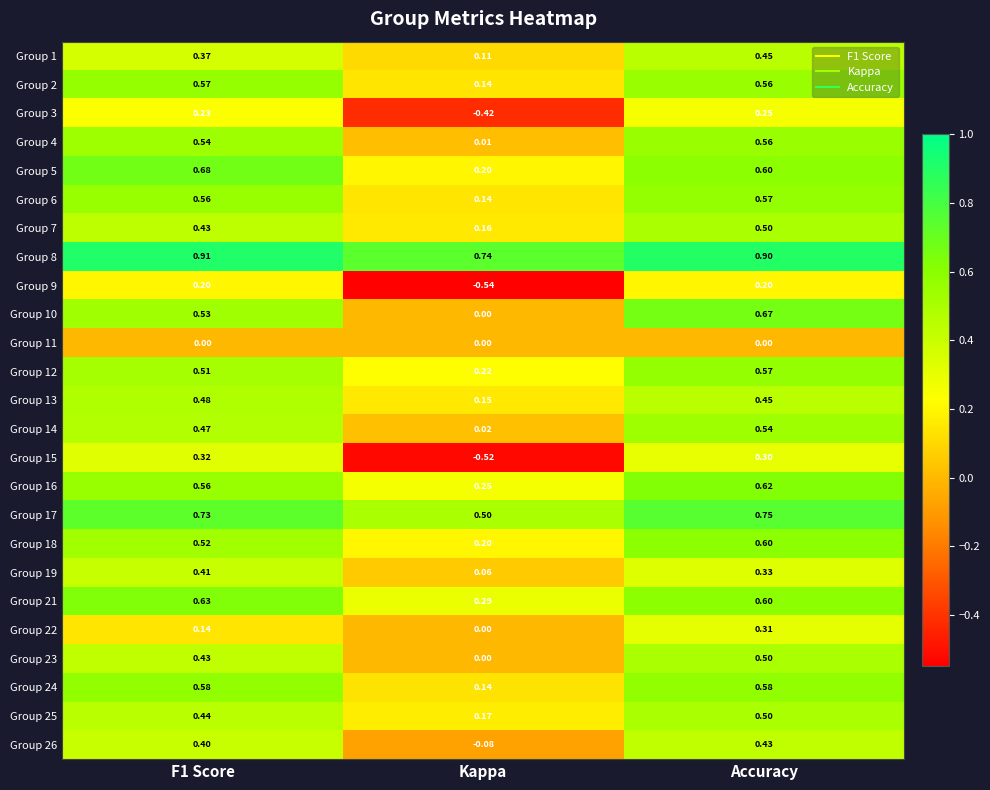

Where is Group 16 nearest to the value 0?

Kappa